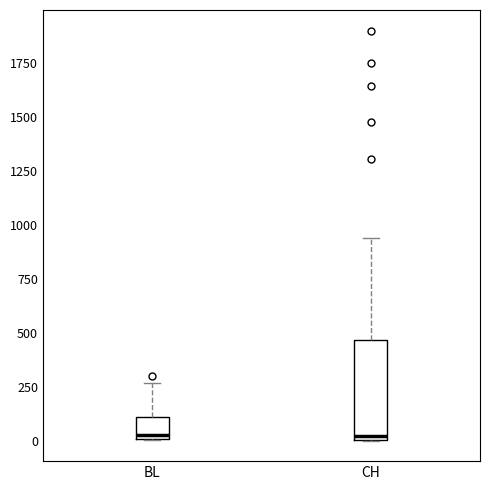

Reading left to right, transcribe this box plot: for each box, give where its median line is, the range the box spans, and where its two whiskers end, as read against the y-axis. The values are not printed on the chart, so give them approximately, as read against the axis.

BL: median 50, box 0 to 100, whiskers 0 to 250
CH: median 0 (just above the box's lower edge), box 0 to 450, whiskers 0 to 950